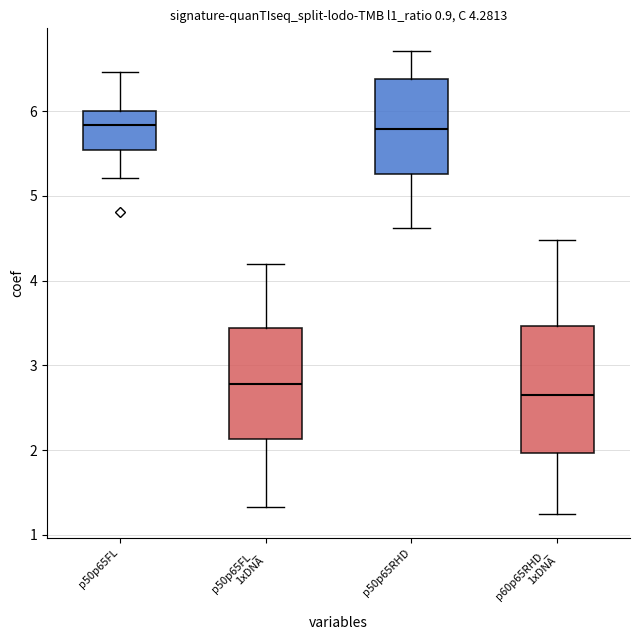

What is the approximate value of p60p65RHD_1xDNA at 5?

2.1